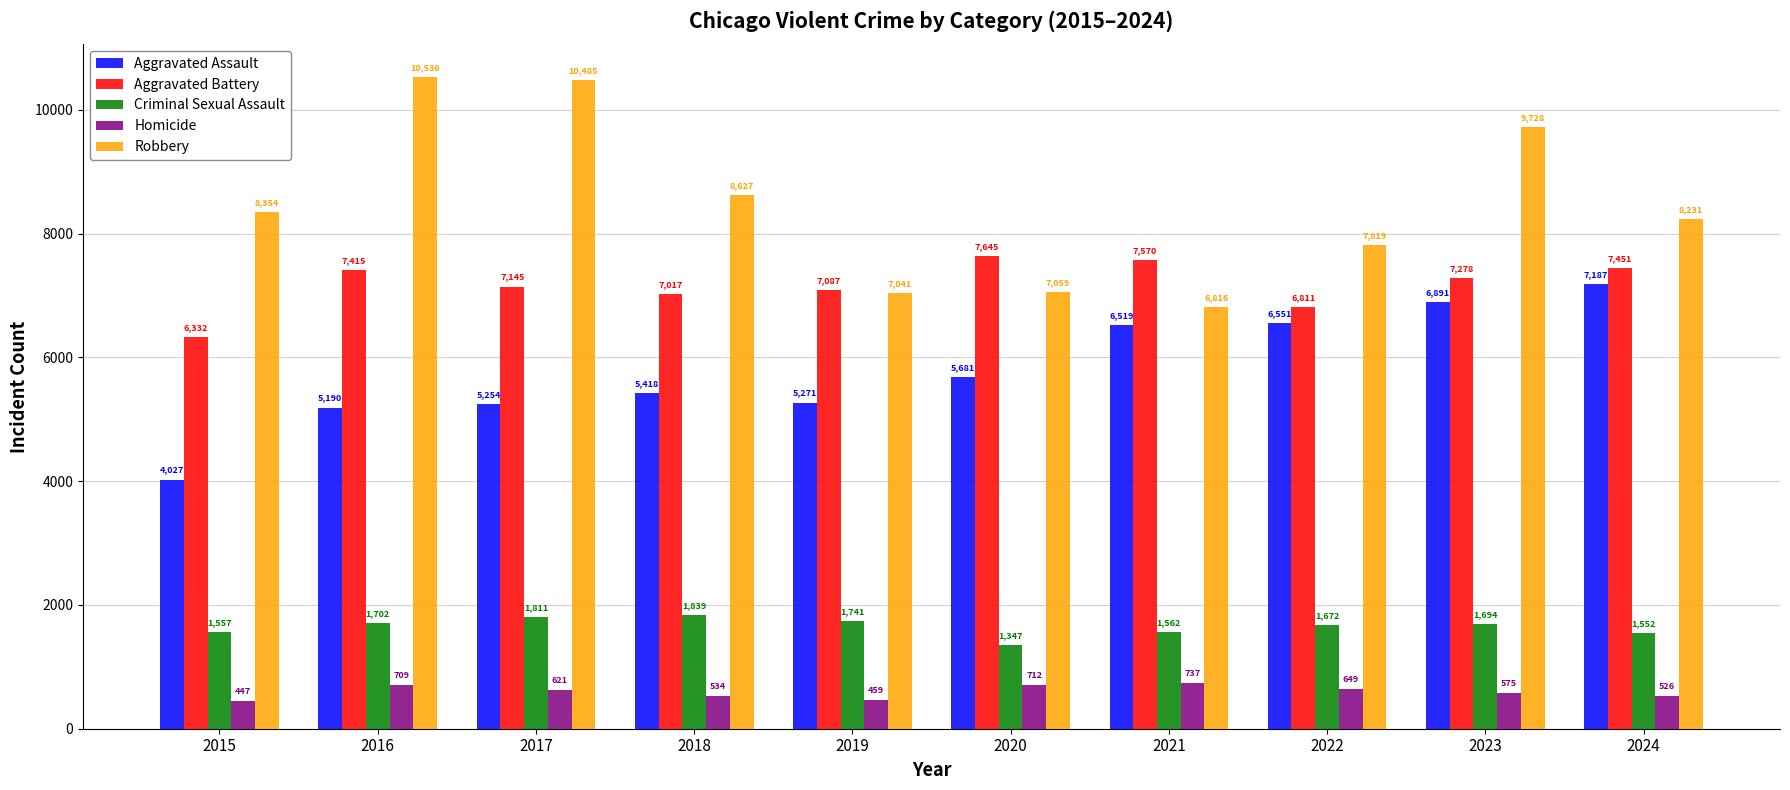

Read the Aggravated Assault value at 2019, to the nearest 100.

5300